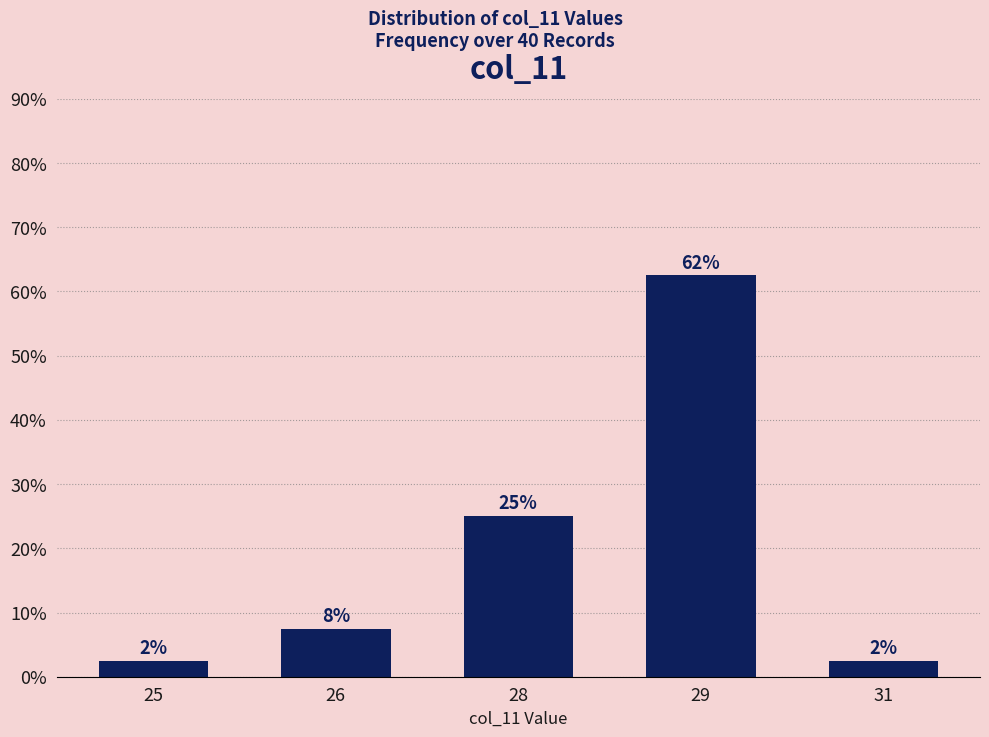

Rank the categories by value from lowest to highest.

25, 31, 26, 28, 29